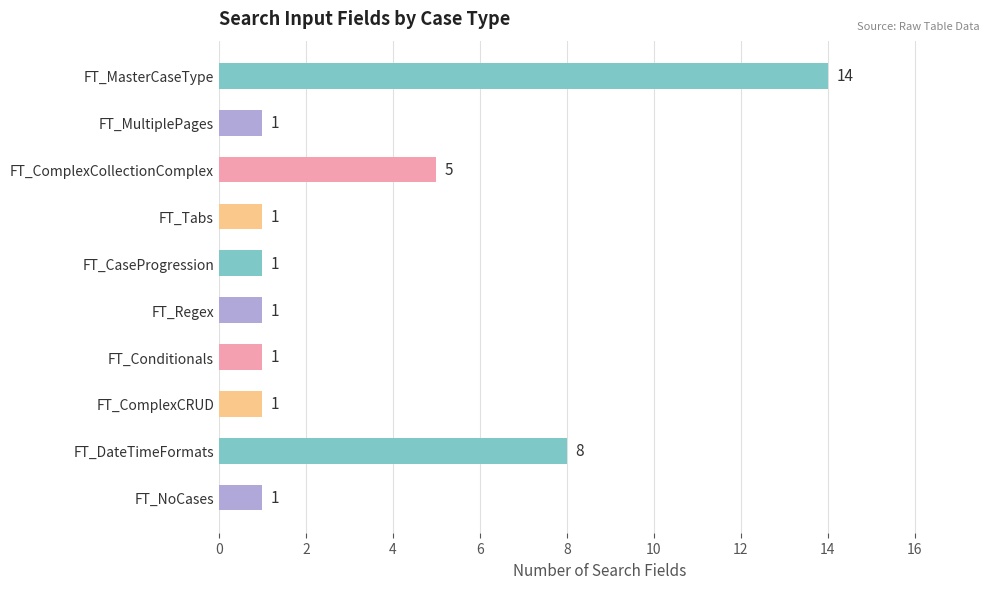

What is the change in value from FT_MasterCaseType to FT_DateTimeFormats?

-6